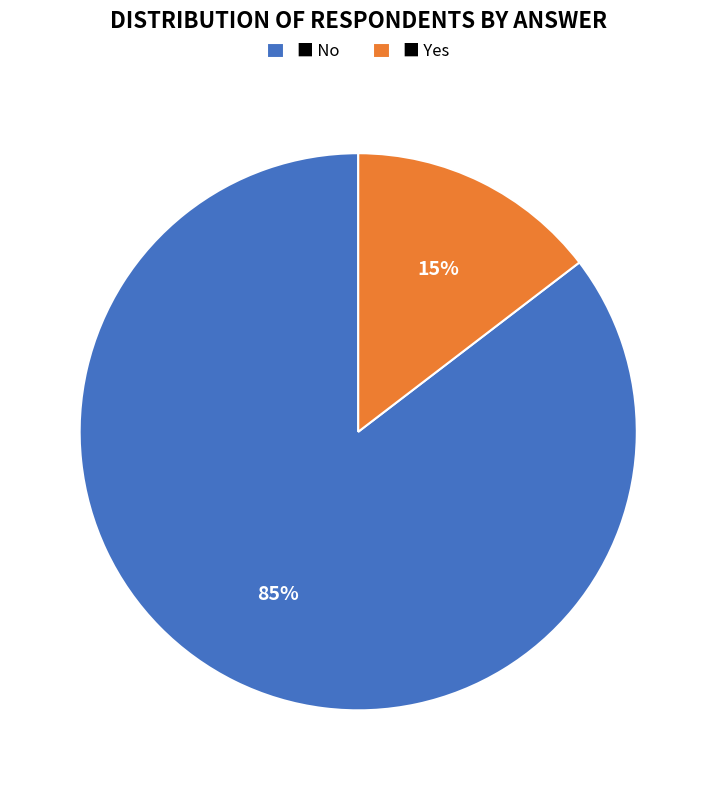

Is it true that ■ Yes is 15% of the pie?

True